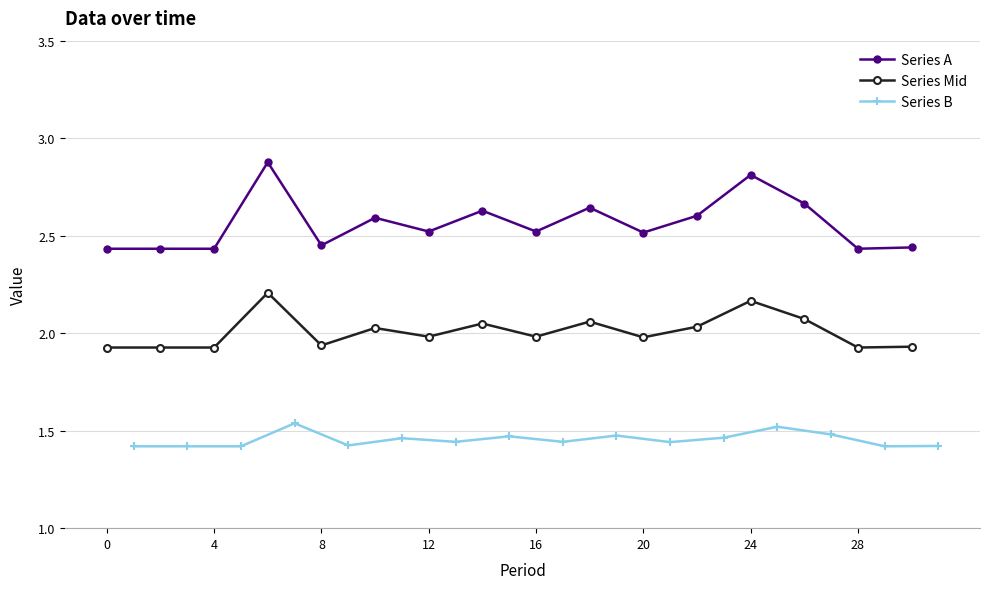

True or false: Series B has more than 2 points higher than both neighbors.

True